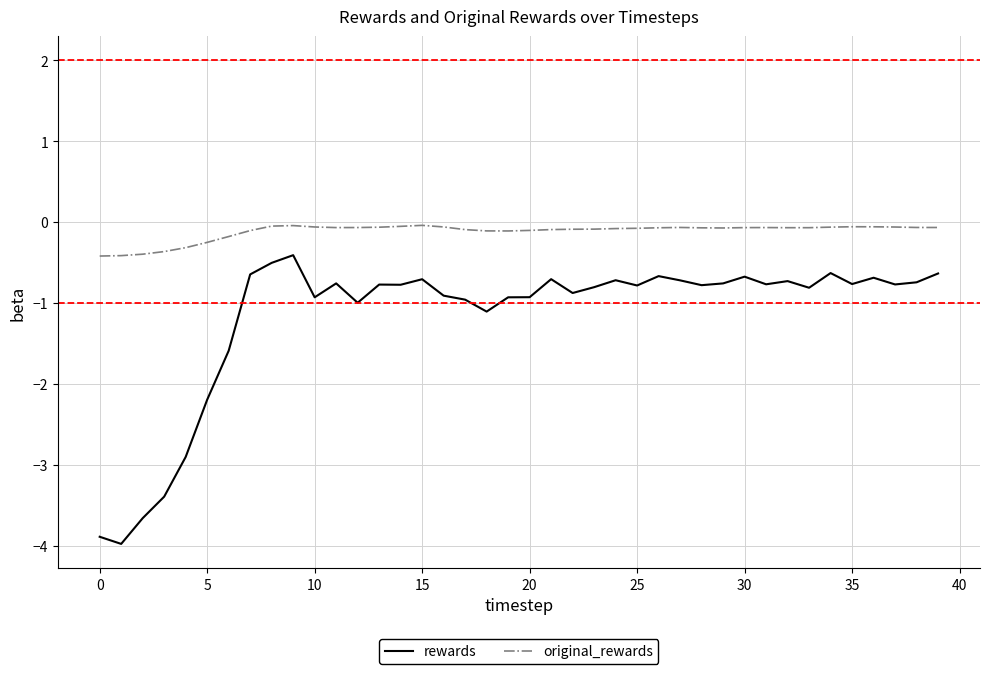

Which series has the largest range (max minus min)?

rewards